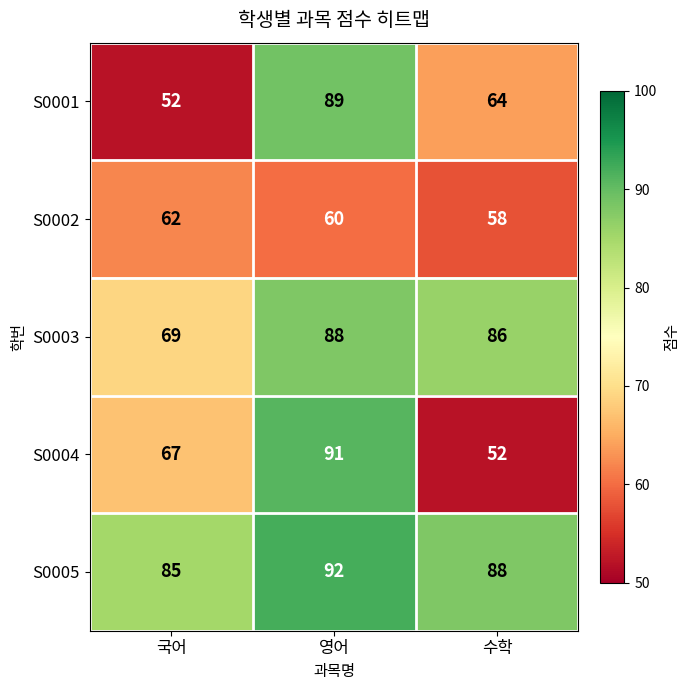

What is the sum of the S0003 values at 영어 and 국어?

157